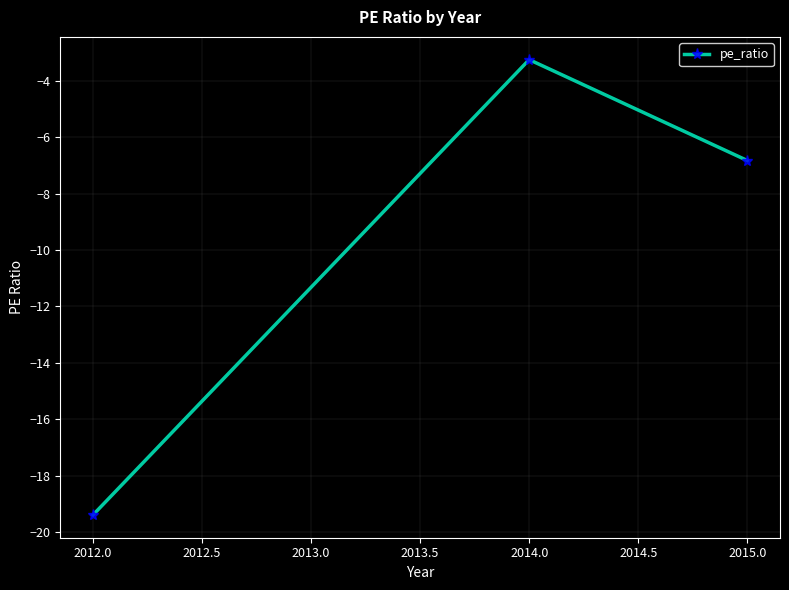

How many lines are shown in the chart?

1